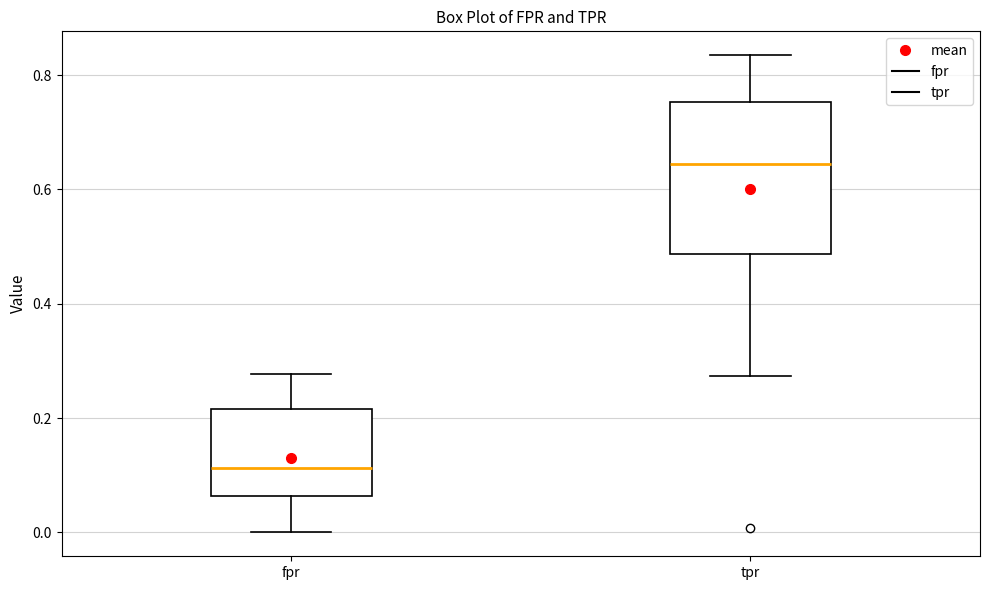

Reading left to right, read every box against the y-axis: the position of its median line, the range the box covers, and the ends of its whiskers. The values are not printed on the chart, so give them approximately, as read against the axis.

fpr: median 0.12, box 0.06 to 0.22, whiskers 0.00 to 0.28
tpr: median 0.64, box 0.48 to 0.76, whiskers 0.28 to 0.84